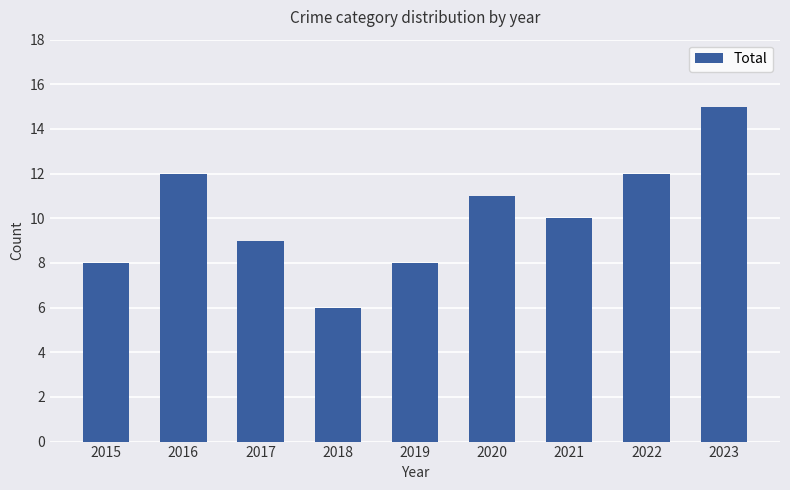

What is the value of the 8th bar from the left?

12